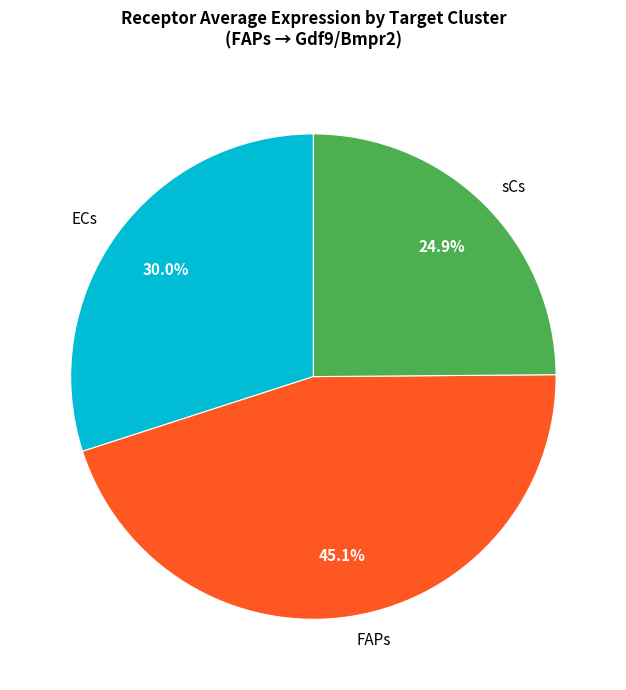

Does any single category account for the majority?

No